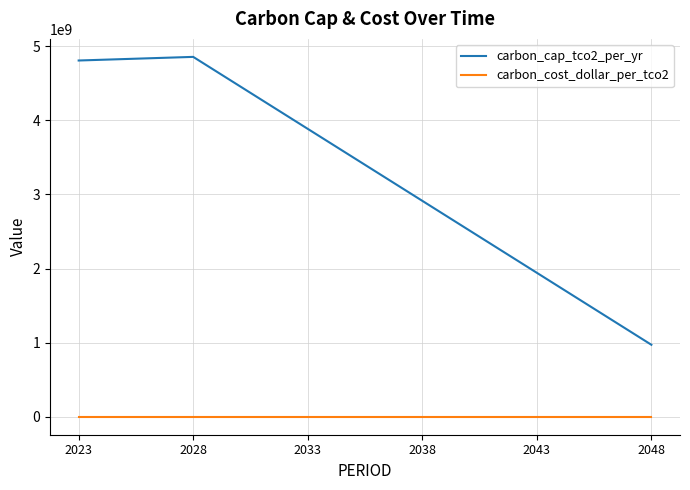

Is this an area chart (filled region under the line)?

No